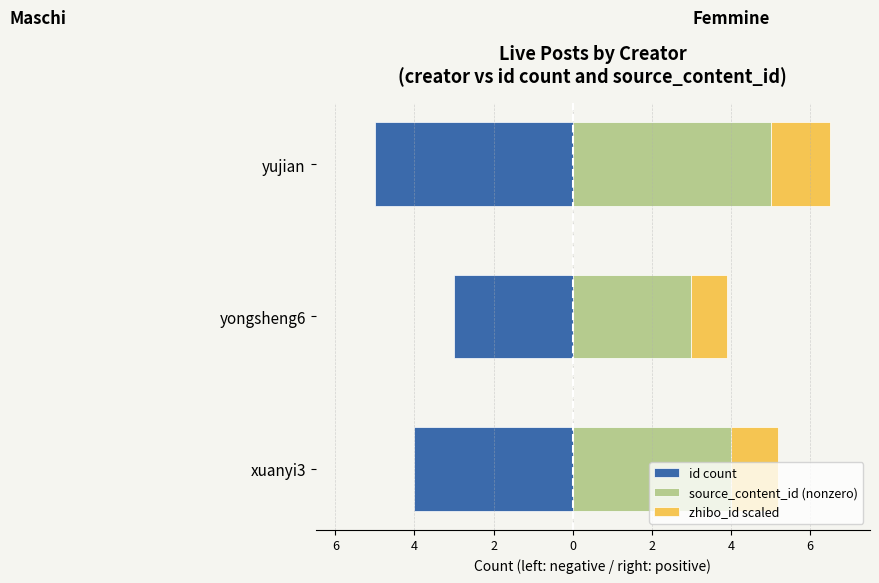

Which series has the largest total across all categories?

source_content_id (nonzero)